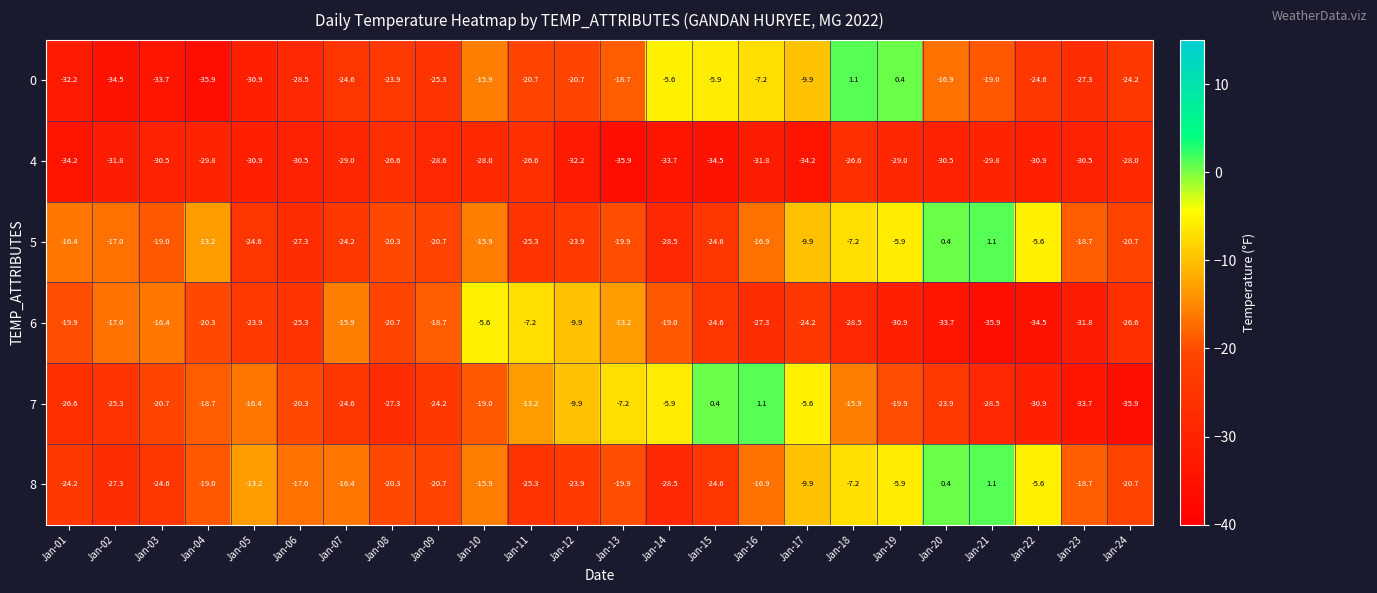

What is the spread (max minus min) of values at Jan-14?

28.1